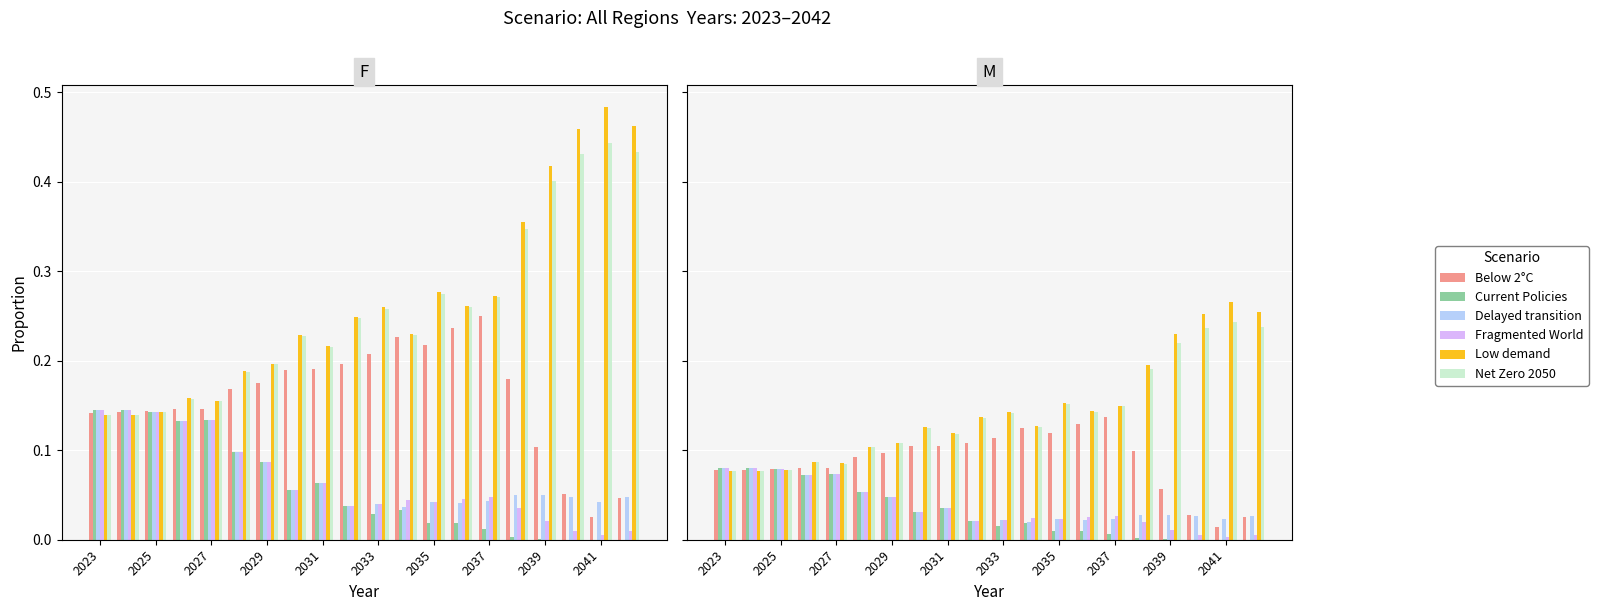

How many bars are there in each group?

6